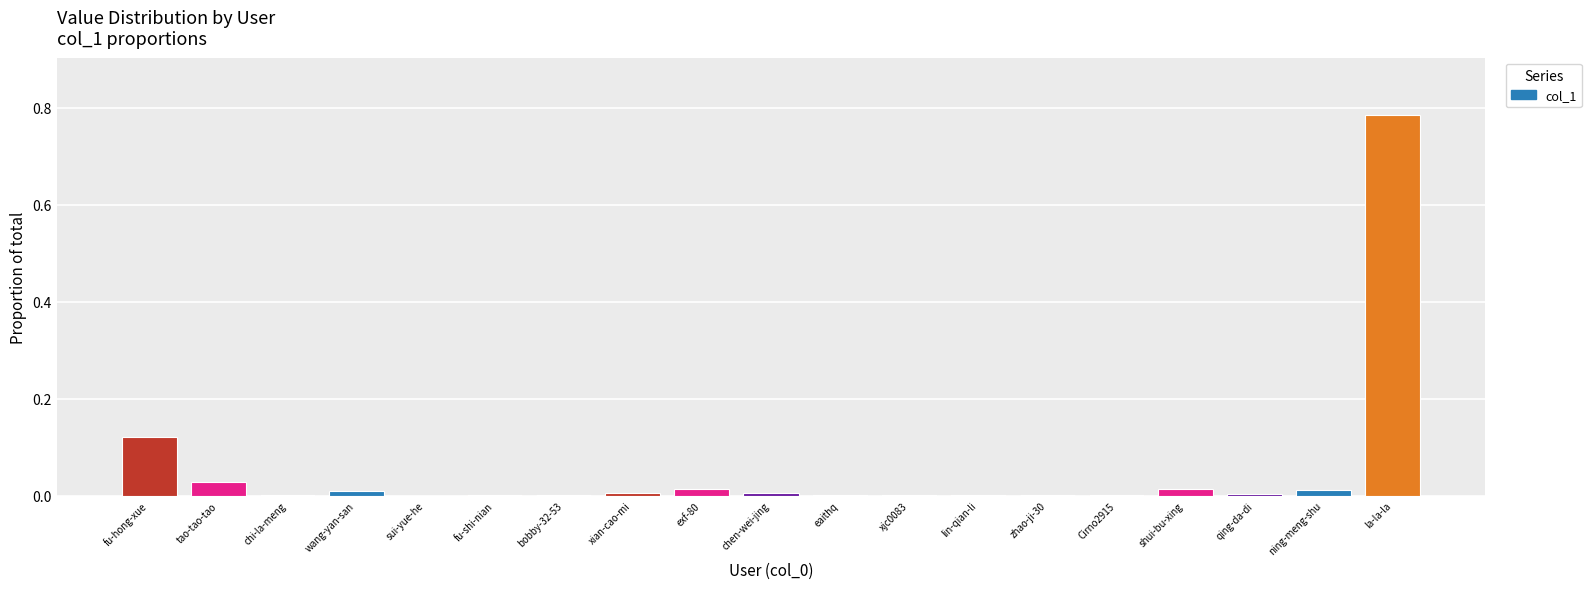

What is the sum of all values?

1.0